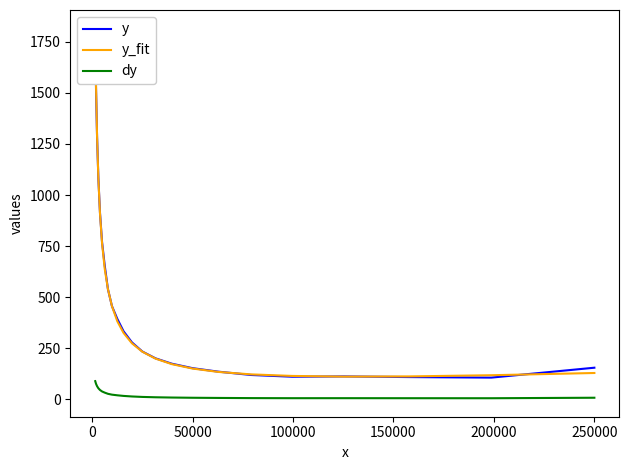

Is it true that dy equals 14.0 at 9?

False